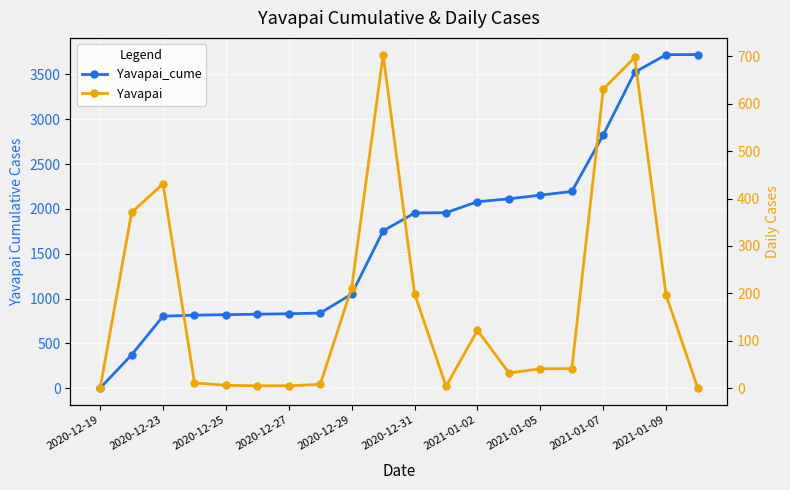

Which series has the largest range (max minus min)?

Yavapai_cume